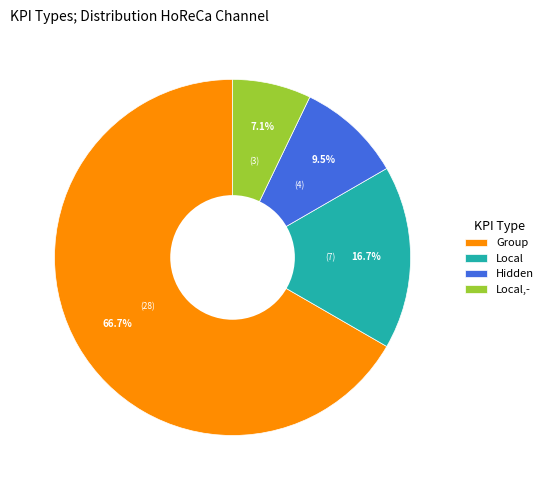

To the nearest percent, what is the combined percentage of Hidden and Local?

26%